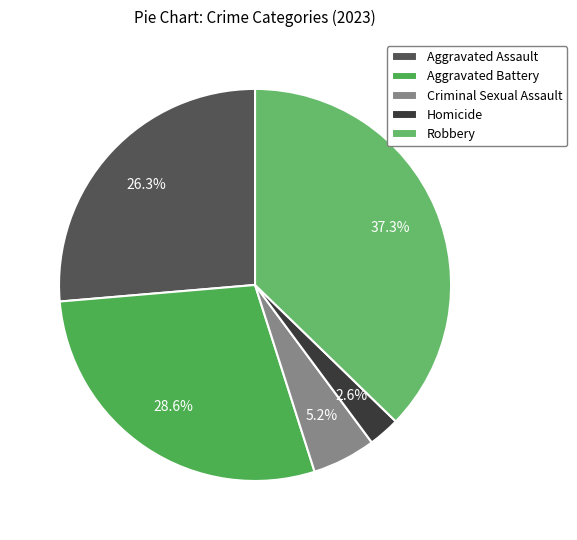

How many slices are in this pie chart?

5